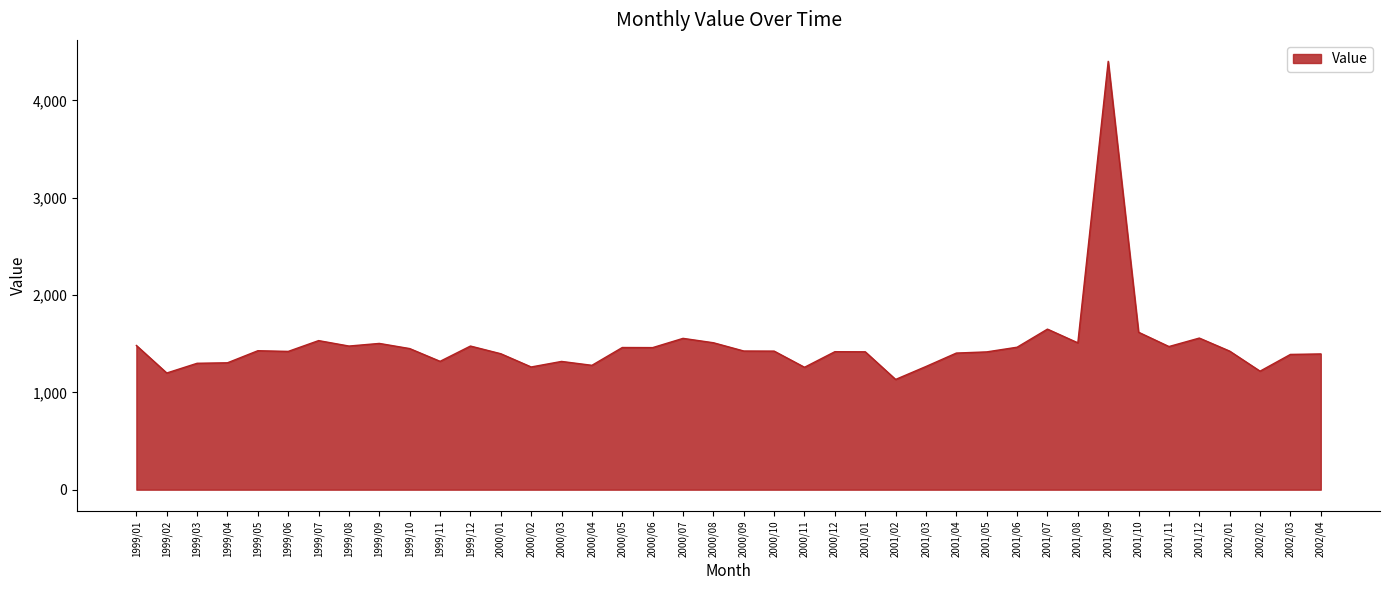

Which category has the highest value across all series?

2001/09